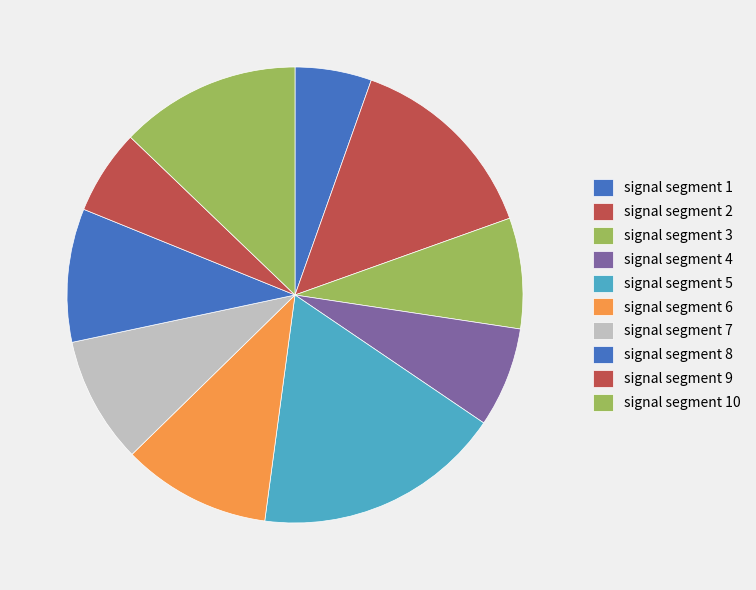

True or false: signal segment 5 accounts for 18% of the total.

True